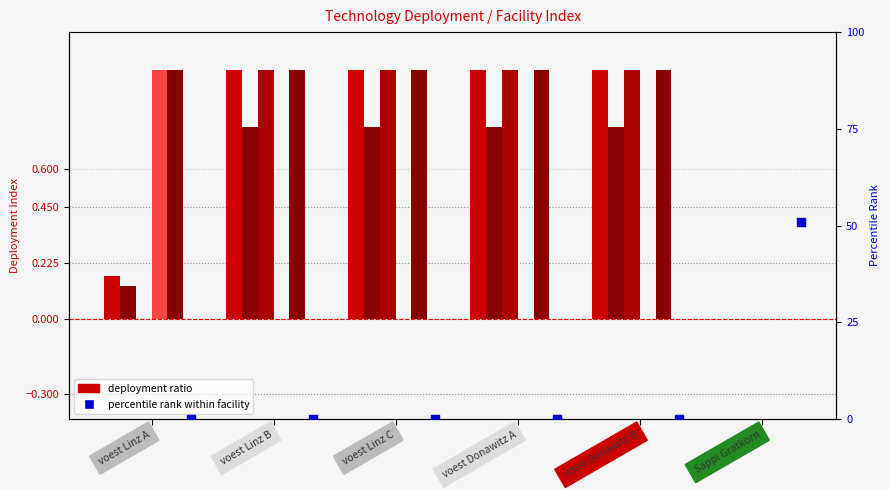

What is the total value across all series at voest Linz C?

3.8